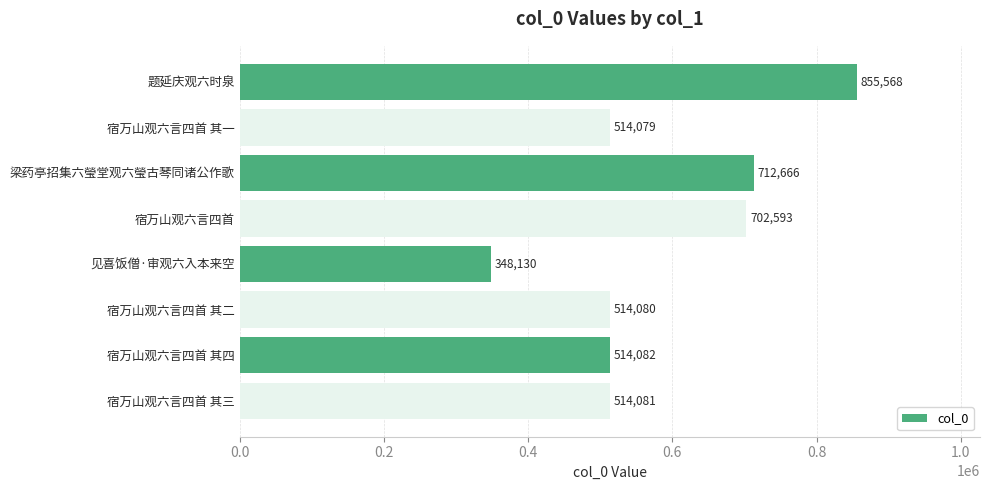

True or false: the data shows 748779 at 宿万山观六言四首 其一.

False